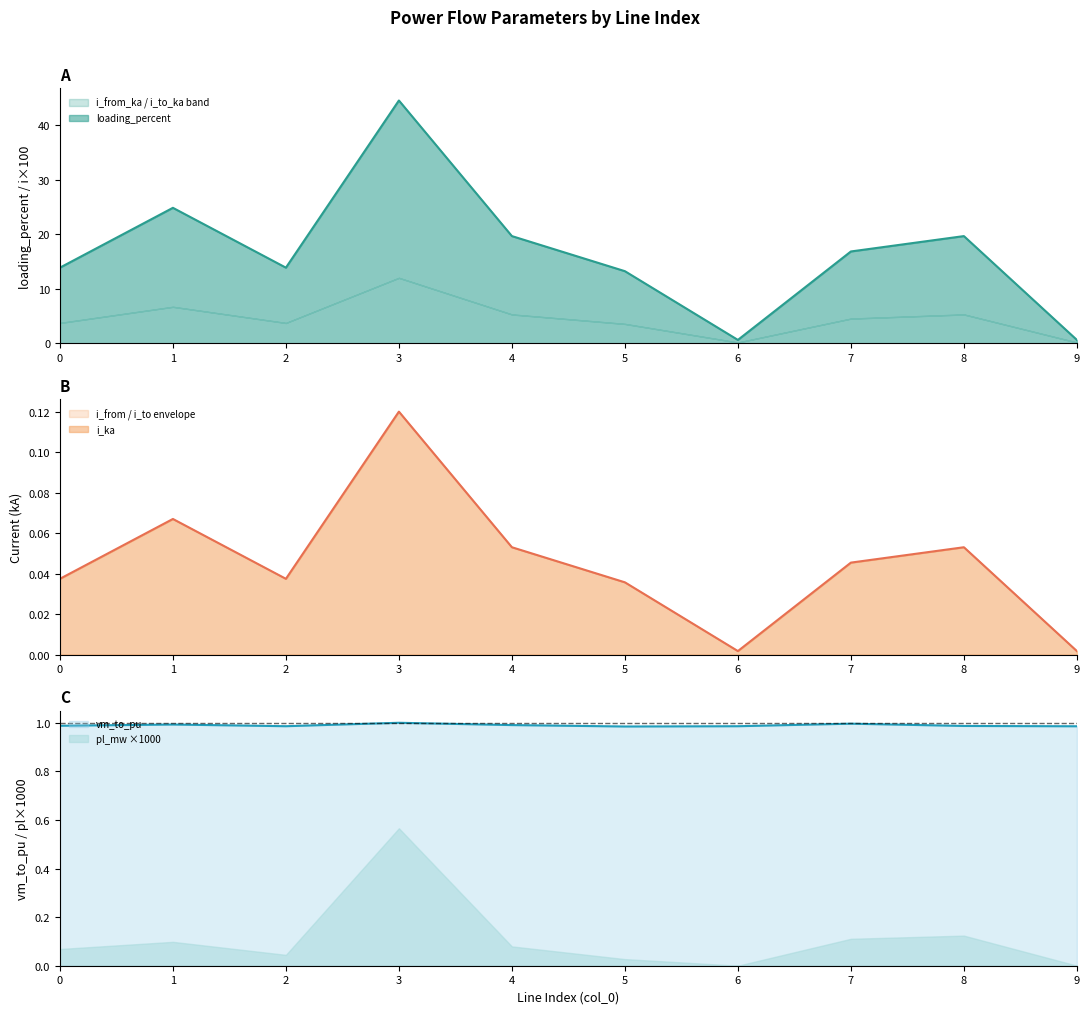

What is the sum of the vm_to_pu values at 0 and 2?

2.0